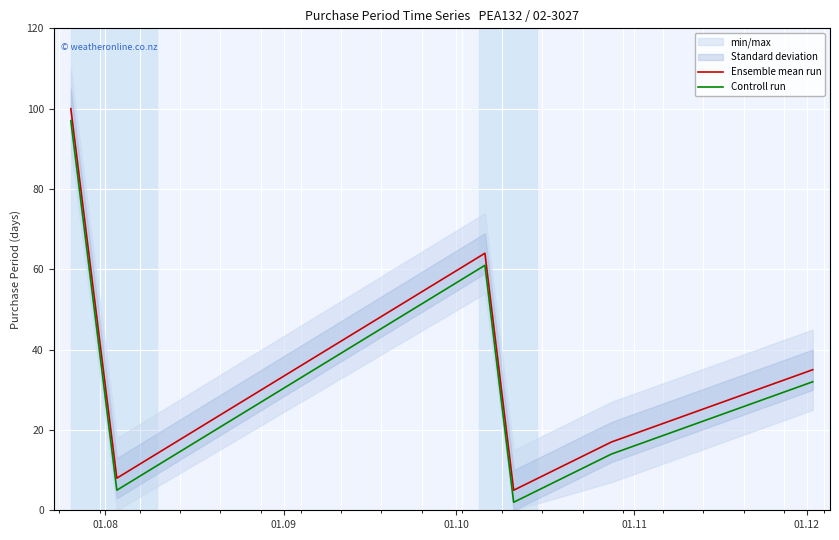

What is the lowest value of the Ensemble mean run series?

5